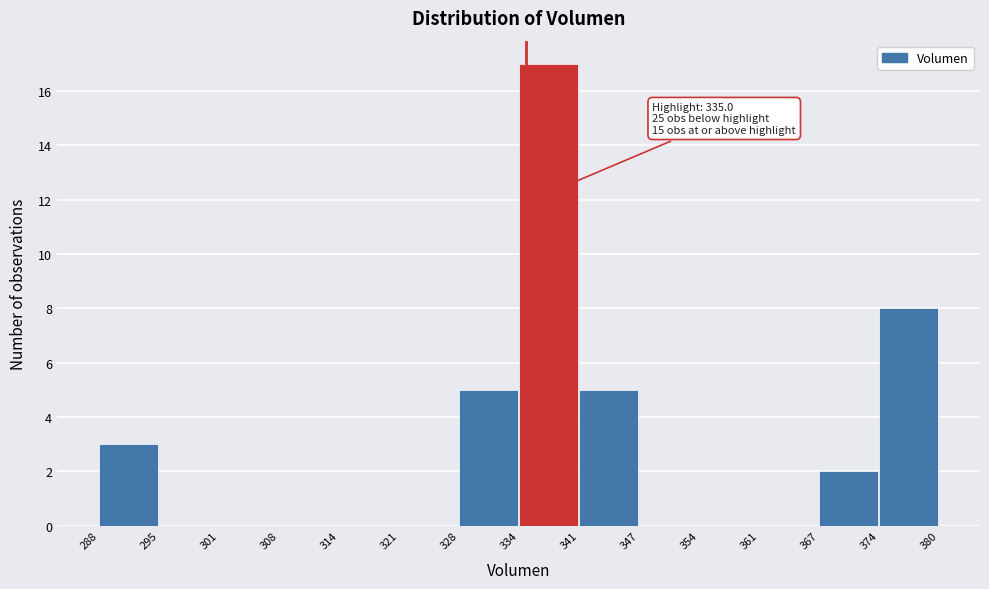

Which range on the x-axis has the tallest bar?

334 to 341